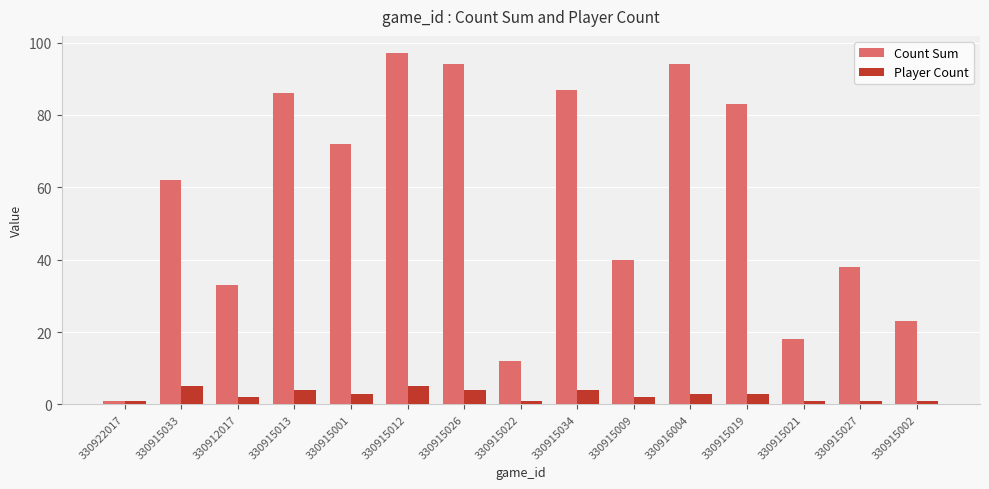

What is the highest value of the Player Count series?

5